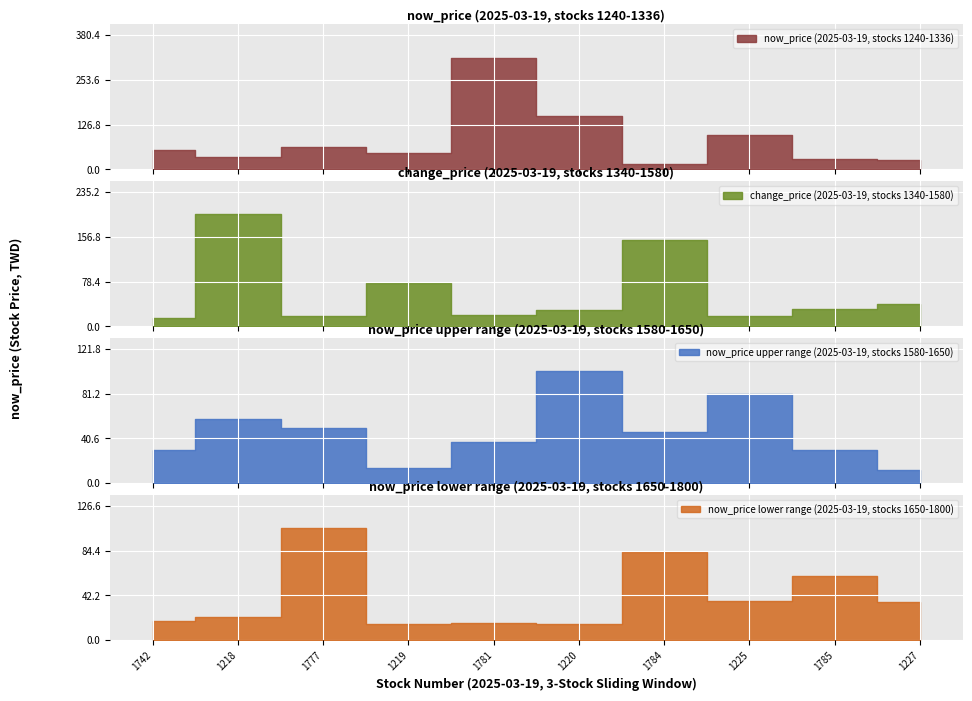

True or false: change_price has more than 1 points higher than both neighbors.

True